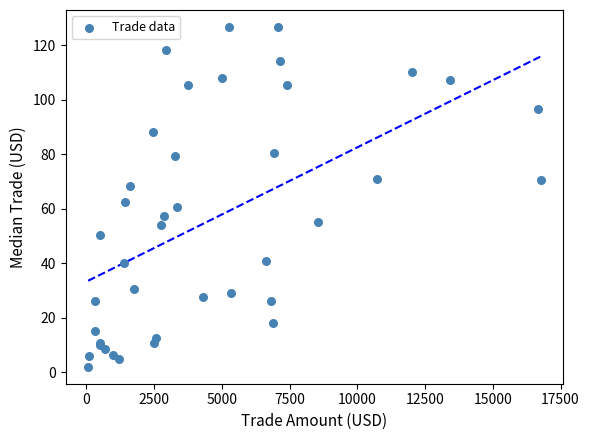

What Y value in the scatter plot is closest to 64?

62.5